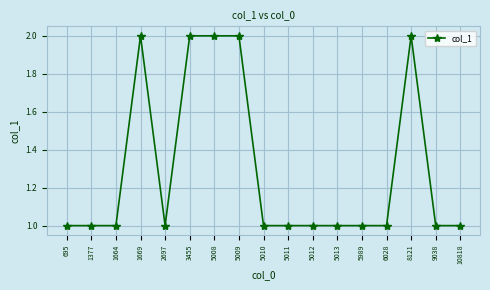

Approximately how many times larger is the value at 10818 compared to 1377?

1.0